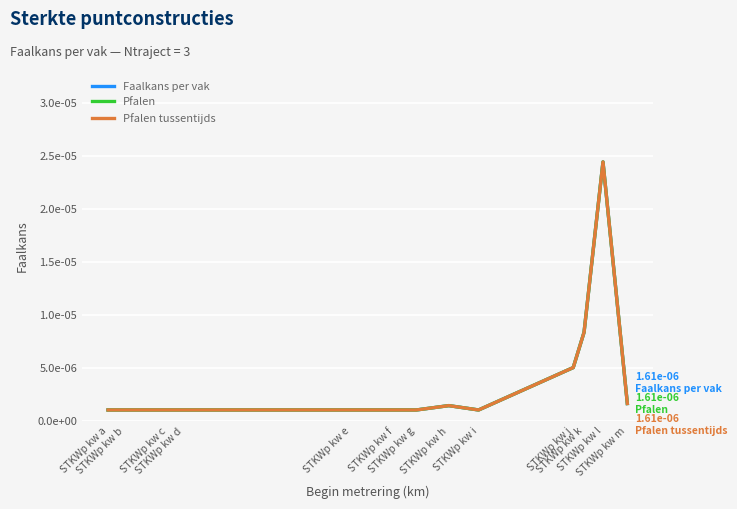

At which category is the sum across all series the highest?

STKWp kw l